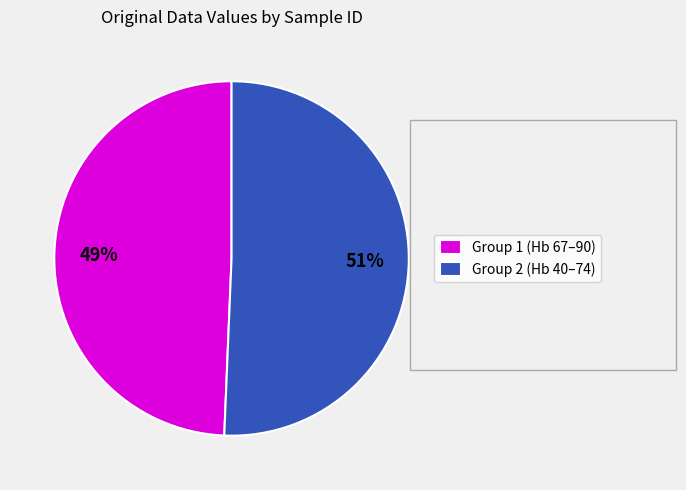

Which slice is the smallest?

Group 1 (Hb 67–90)